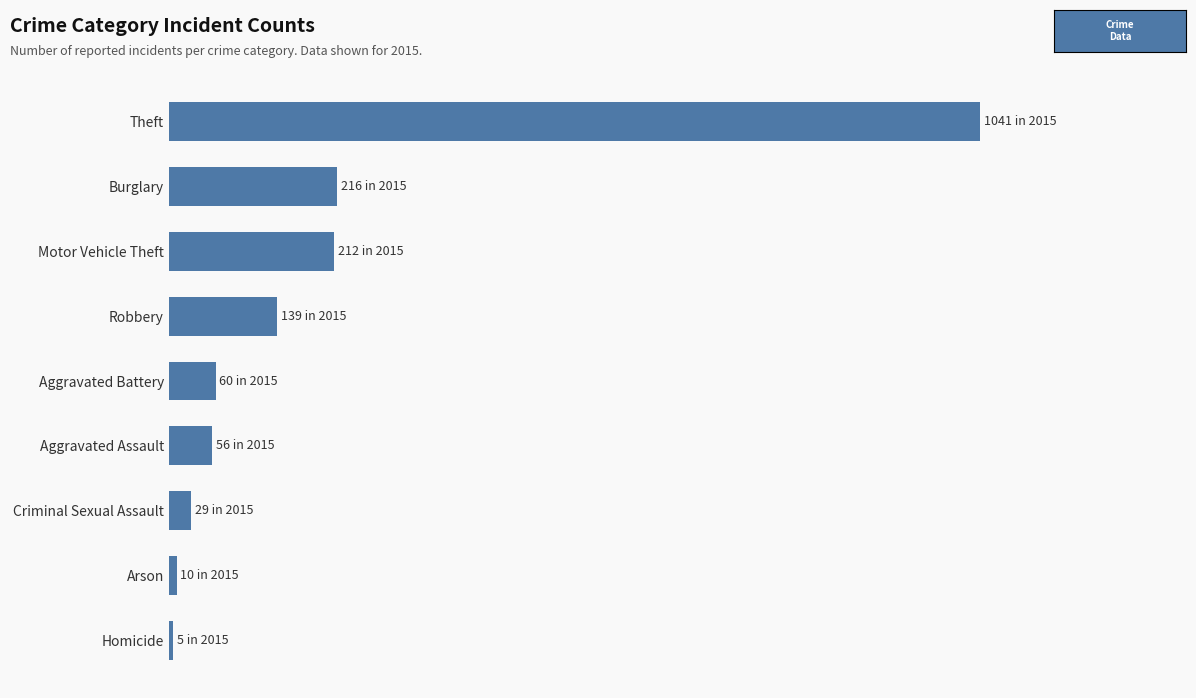

Which category has the highest value across all series?

Theft